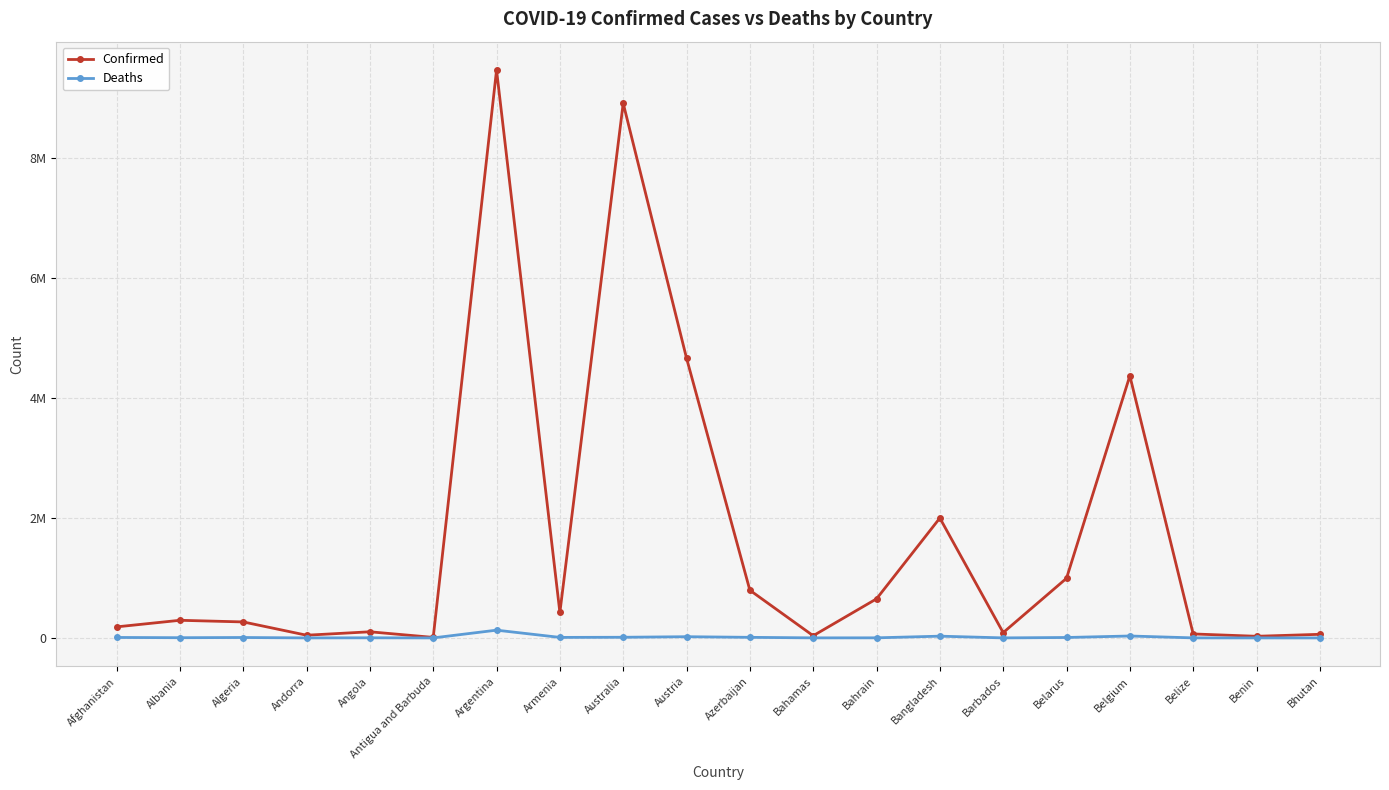

What is the sum of the Deaths values at Bahrain and Angola?

3418